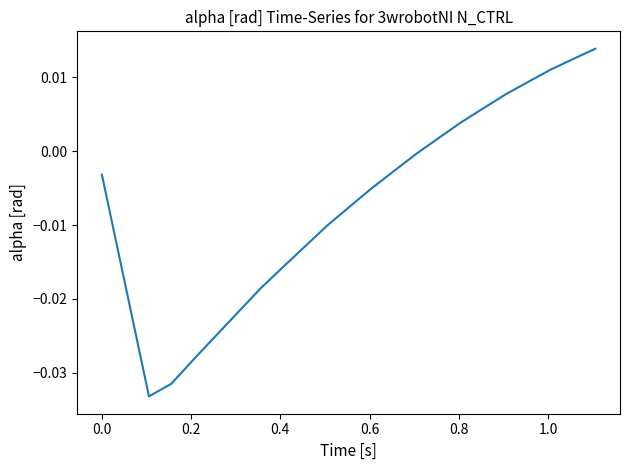

How many points are lower than both their immediate neighbors (excluding endpoints)?

1